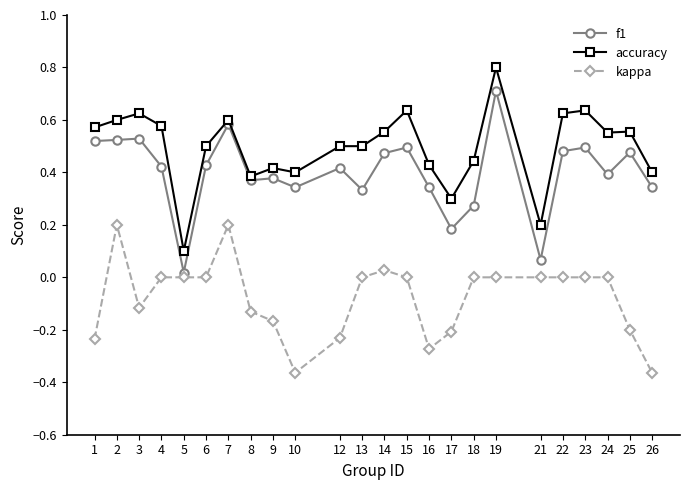

How many distinct data groups are displayed?

3